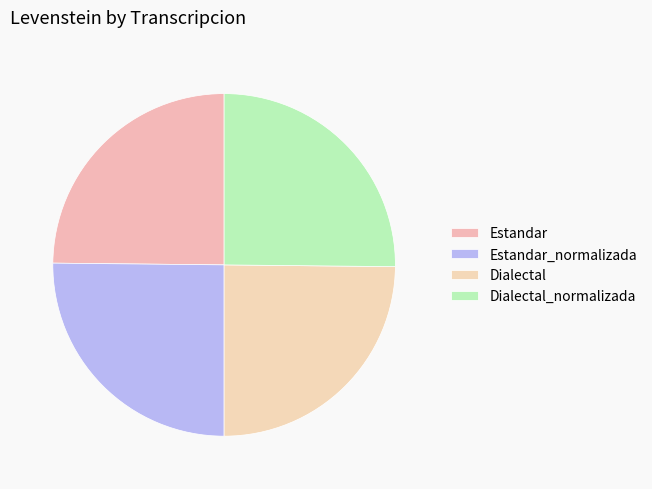

To the nearest percent, what is the combined percentage of Dialectal and Dialectal_normalizada?

50%